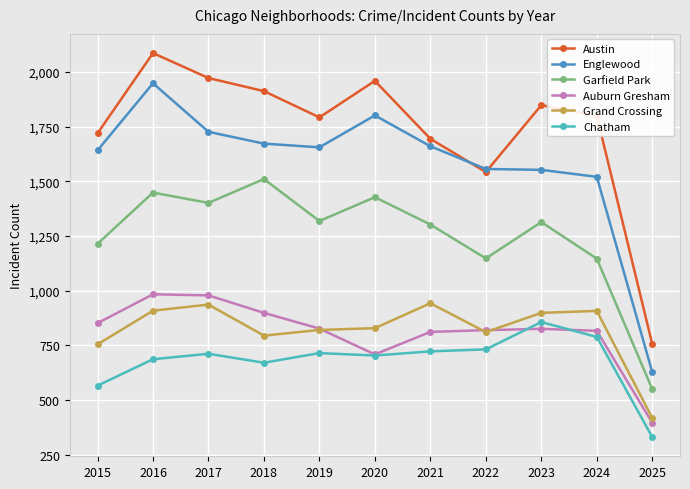

At which category does Englewood reach its first local peak?

2016